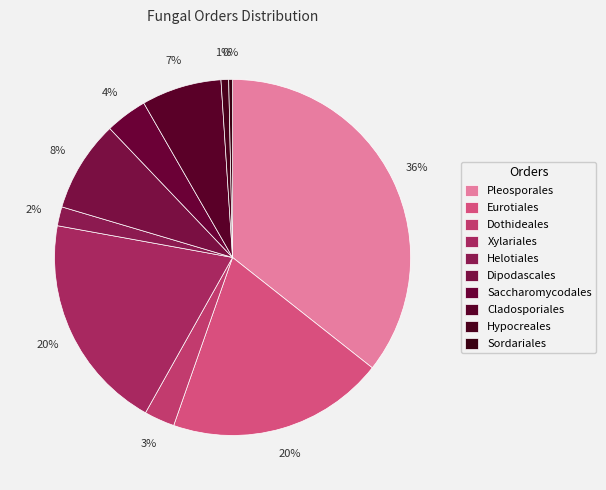

How many slices are in this pie chart?

10